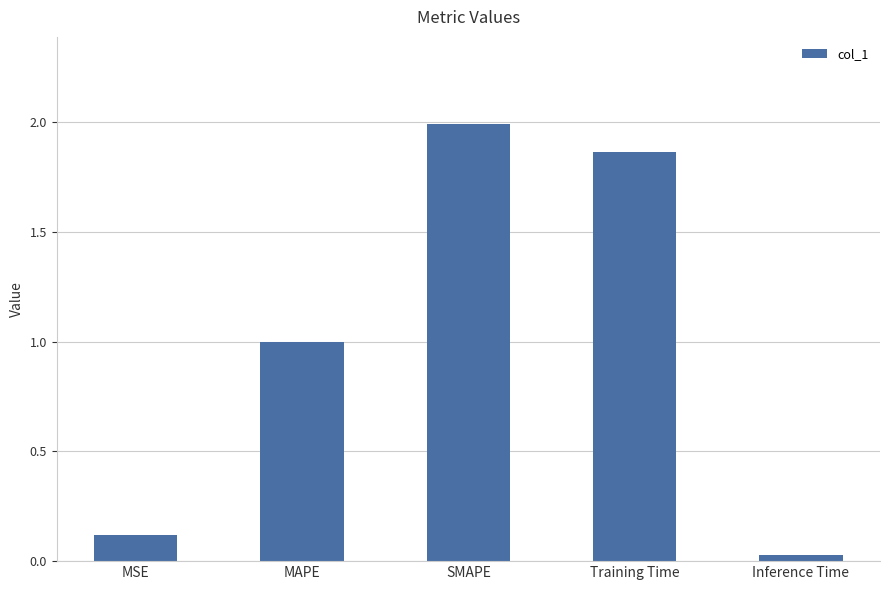

List the labels in order of value, largest first.

SMAPE, Training Time, MAPE, MSE, Inference Time